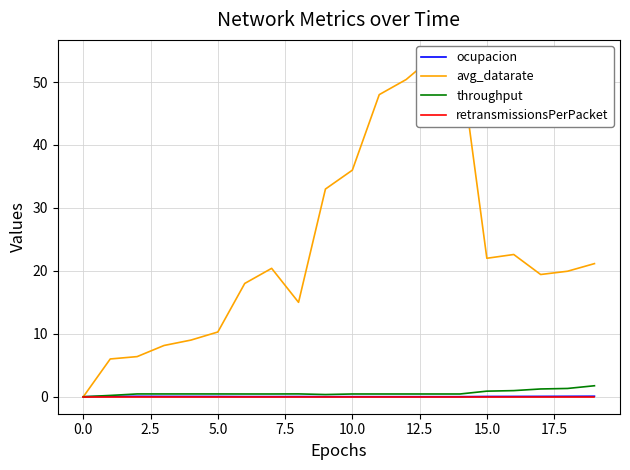

Does the chart display data point markers on the line(s)?

No